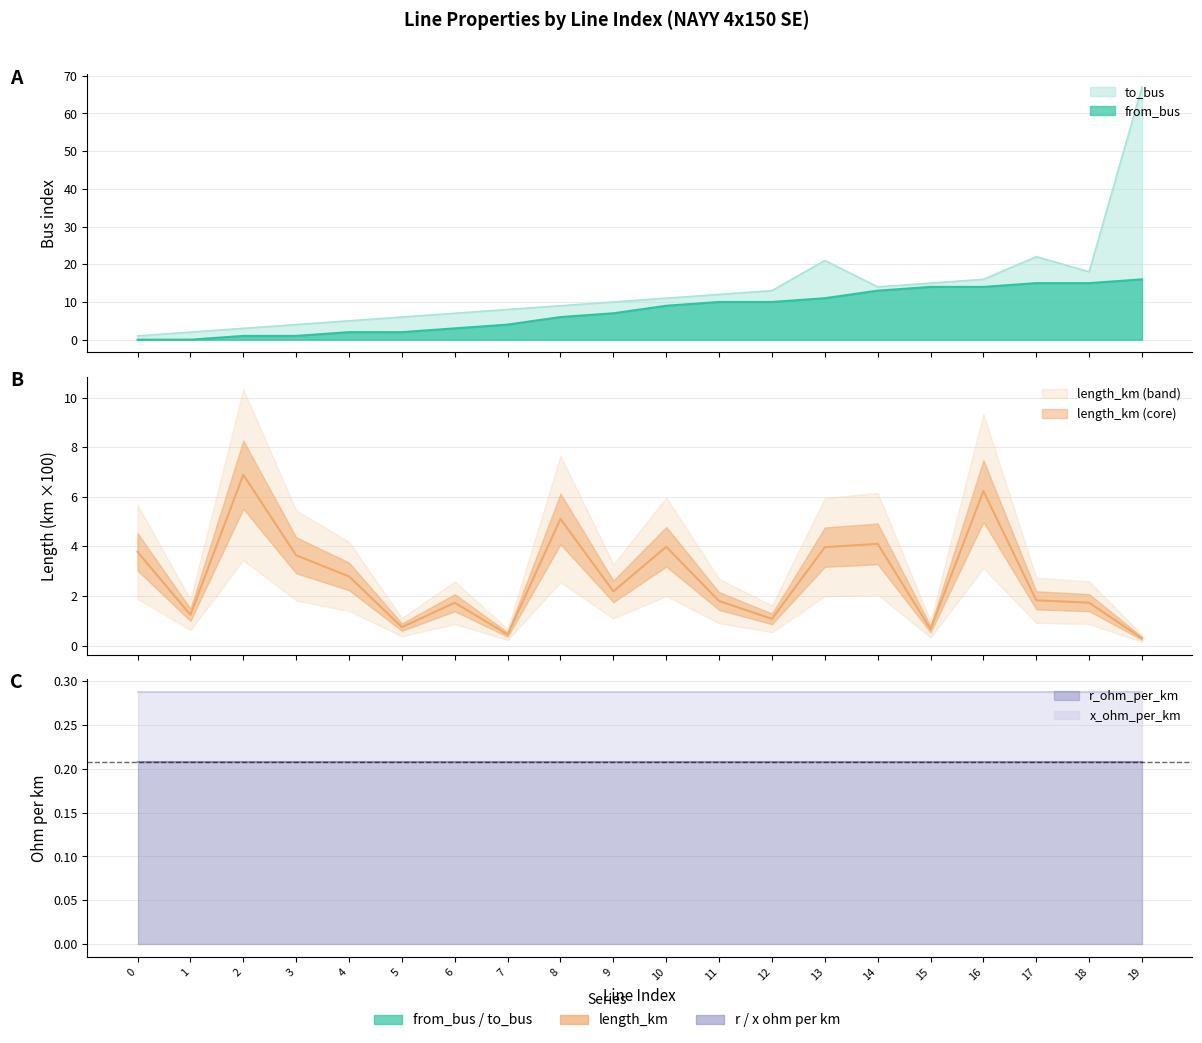

Does the chart display data point markers on the line(s)?

No